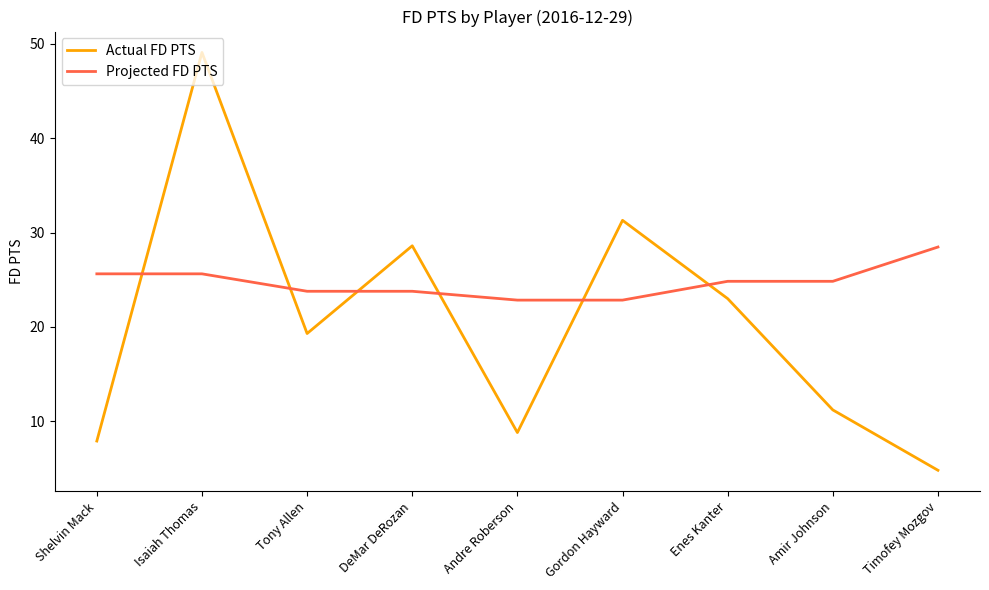

What is the difference between the highest and lowest values at Andre Roberson?

14.0